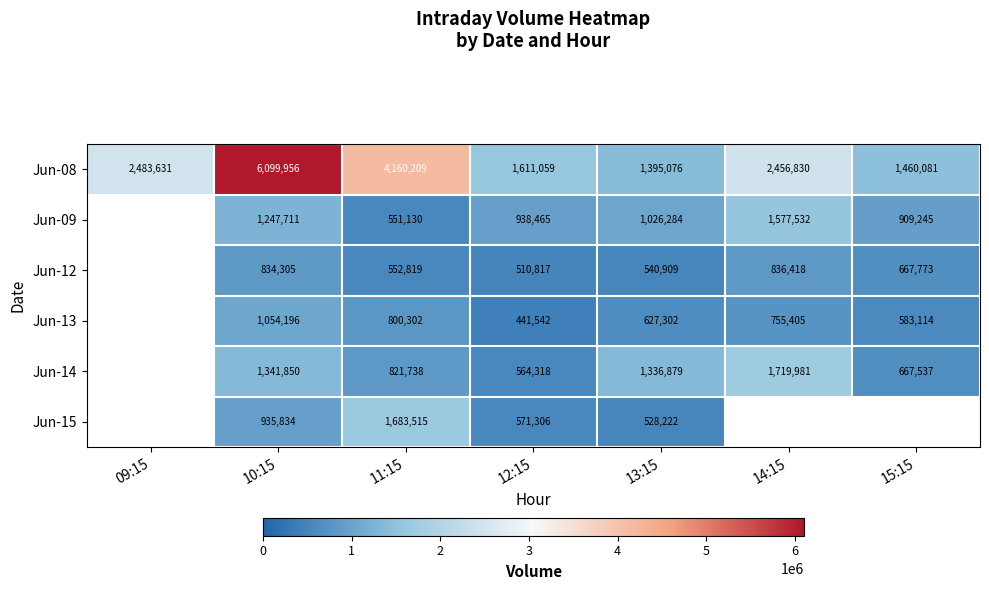

True or false: Jun-12 has a value of 299172 at 13:15.

False